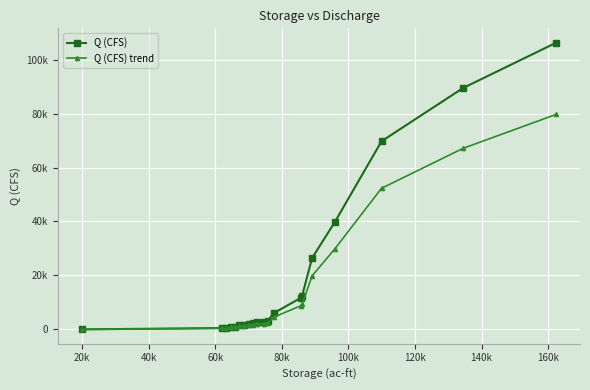

Which series has the largest total across all categories?

Q (CFS)